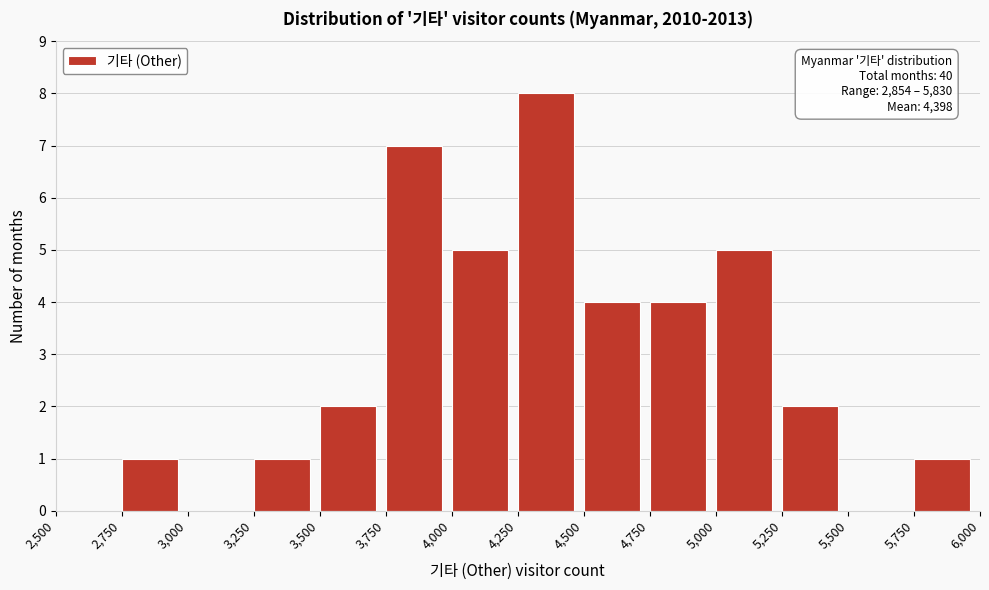

Over which range of the x-axis is the bar tallest?

4,250 to 4,500